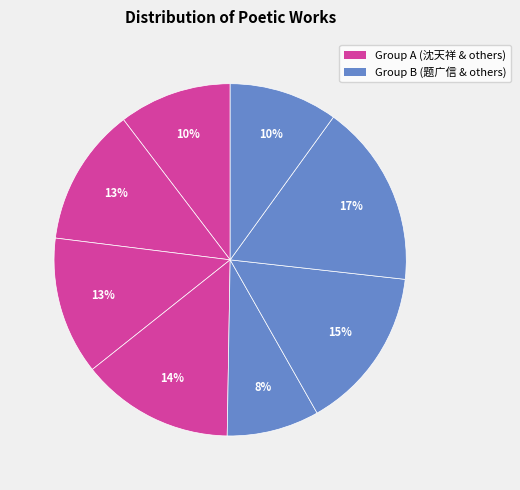

How many segments does this pie chart have?

8